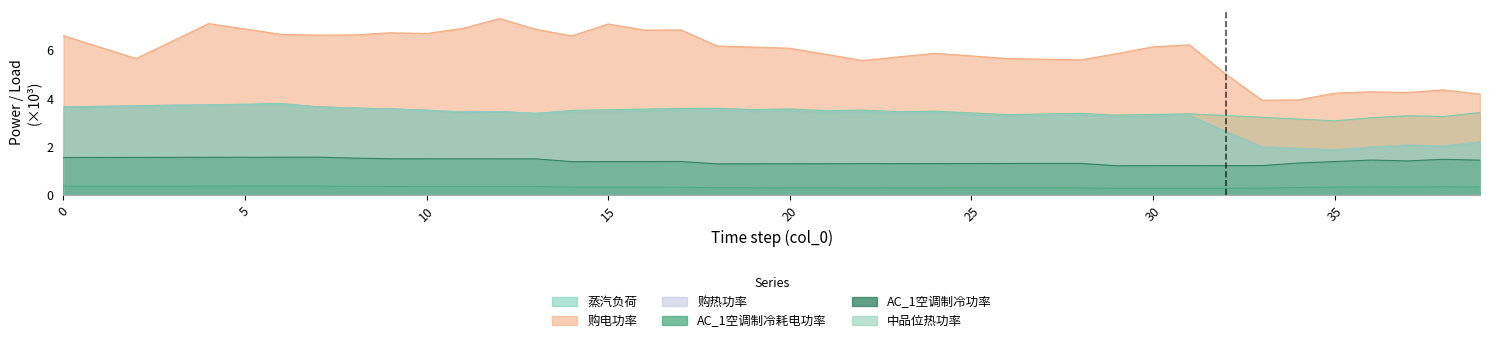

Where is the first local maximum for 购电功率?

4